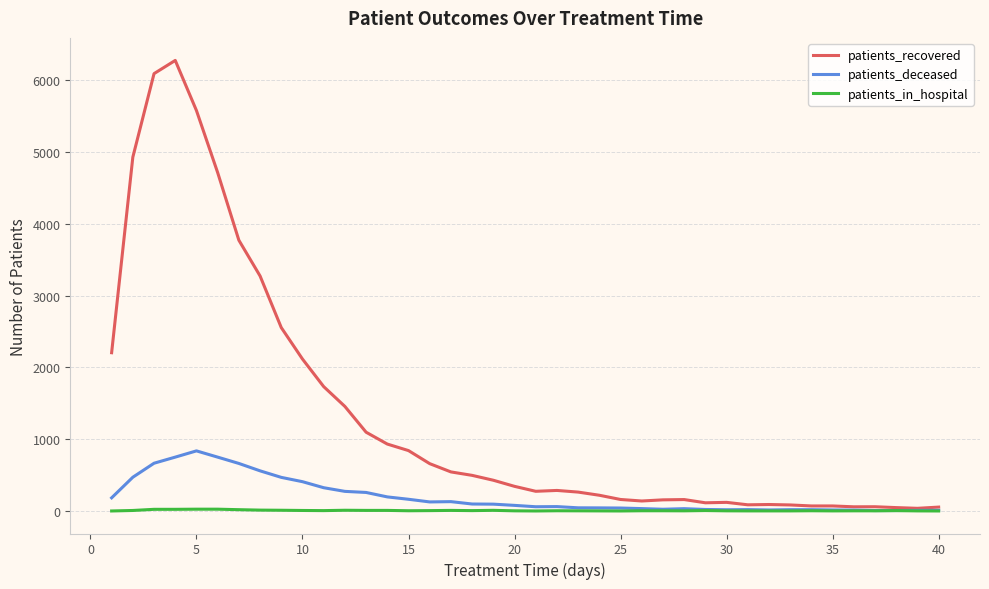

Which series has the widest spread of values?

patients_recovered